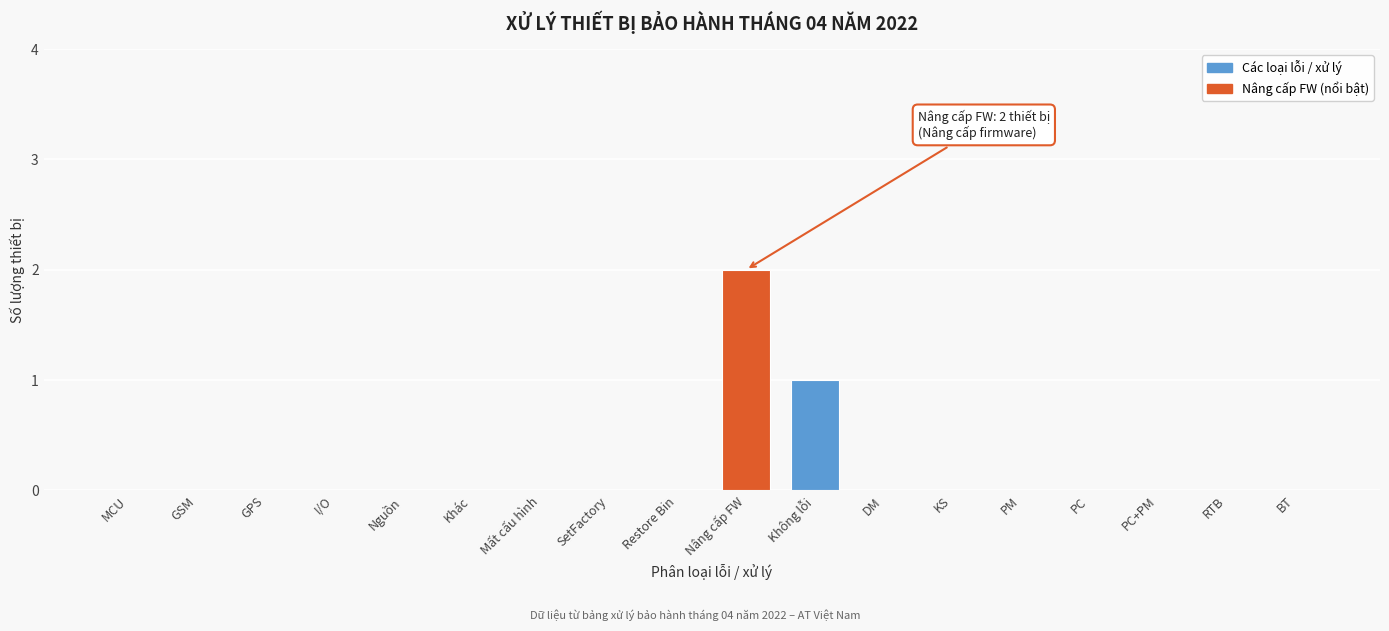

Reading right to left, what are all the values shown in this chart?

BT=0	RTB=0	PC+PM=0	PC=0	PM=0	KS=0	DM=0	Không lỗi=1	Nâng cấp FW=2	Restore Bin=0	SetFactory=0	Mất cấu hình=0	Khác=0	Nguồn=0	I/O=0	GPS=0	GSM=0	MCU=0